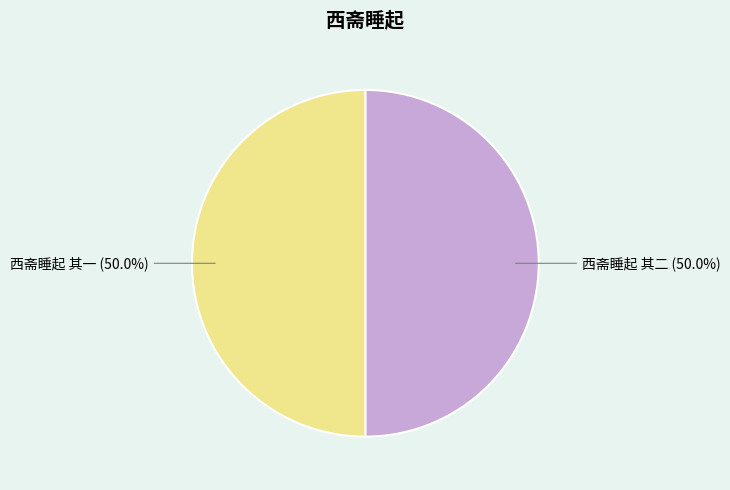

The 西斋睡起 其一 slice represents 50% of the pie. True or false?

True